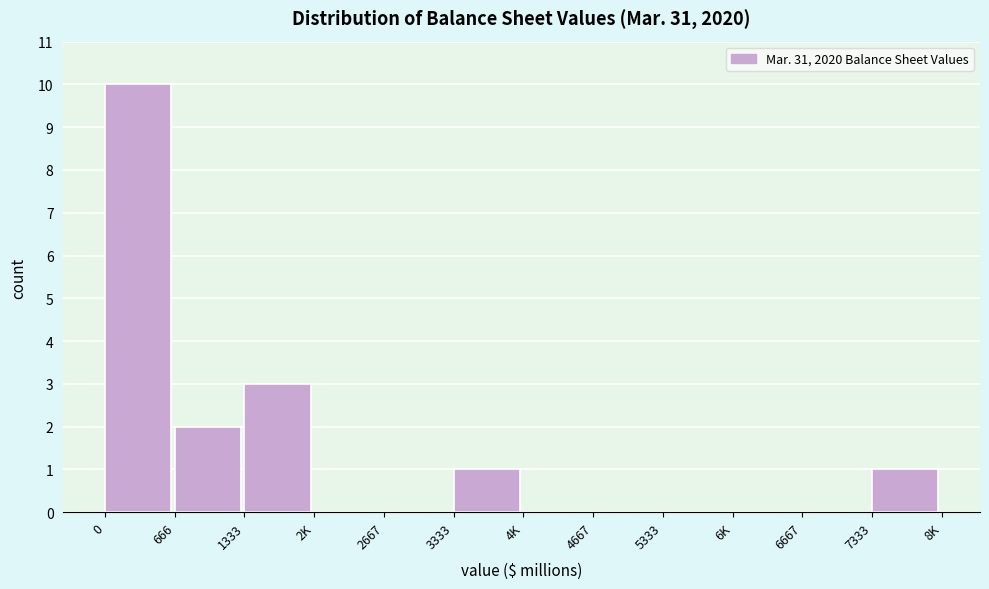

Reading left to right, transcribe all the data shown in this chart.

0=10	666=2	1333=3	2K=0	2667=0	3333=1	4K=0	4667=0	5333=0	6K=0	6667=0	7333=1